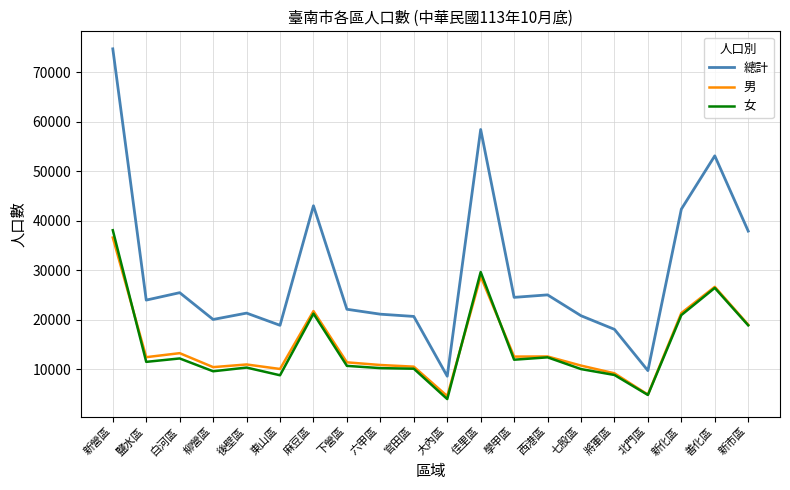

Does the chart display data point markers on the line(s)?

No